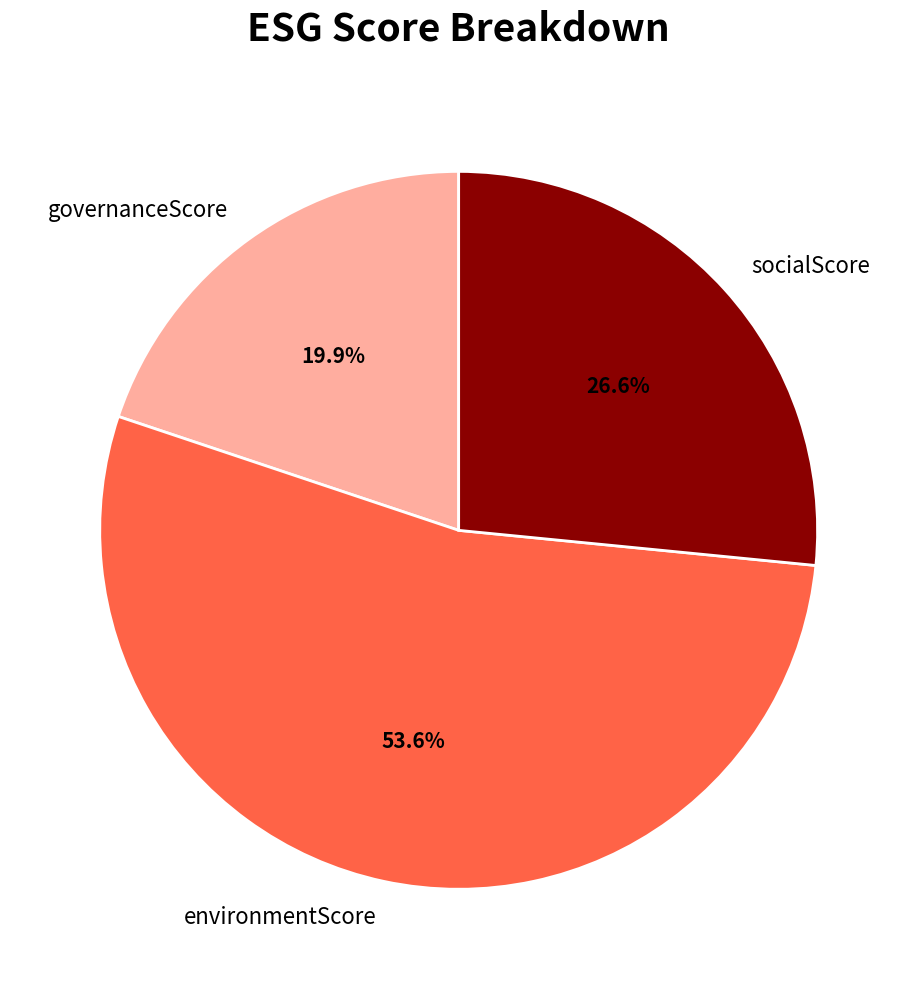

What percentage is NOT represented by socialScore?

73.4%